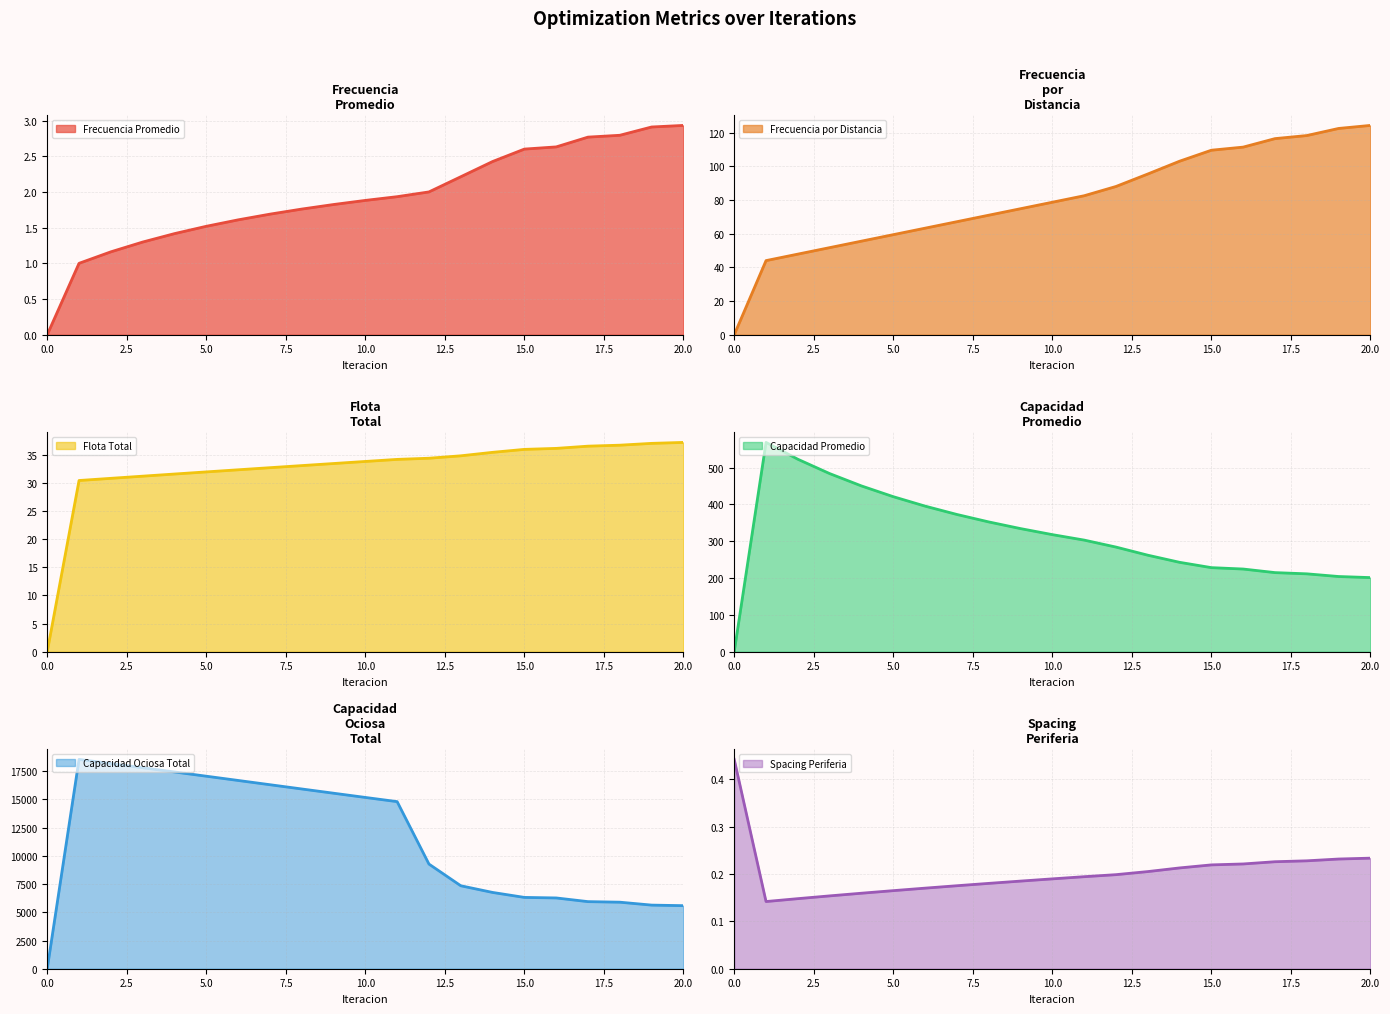

Rank the series at 16 from lowest to highest value.

Spacing Periferia, Frecuencia Promedio, Flota Total, Frecuencia por Distancia, Capacidad Promedio, Capacidad Ociosa Total